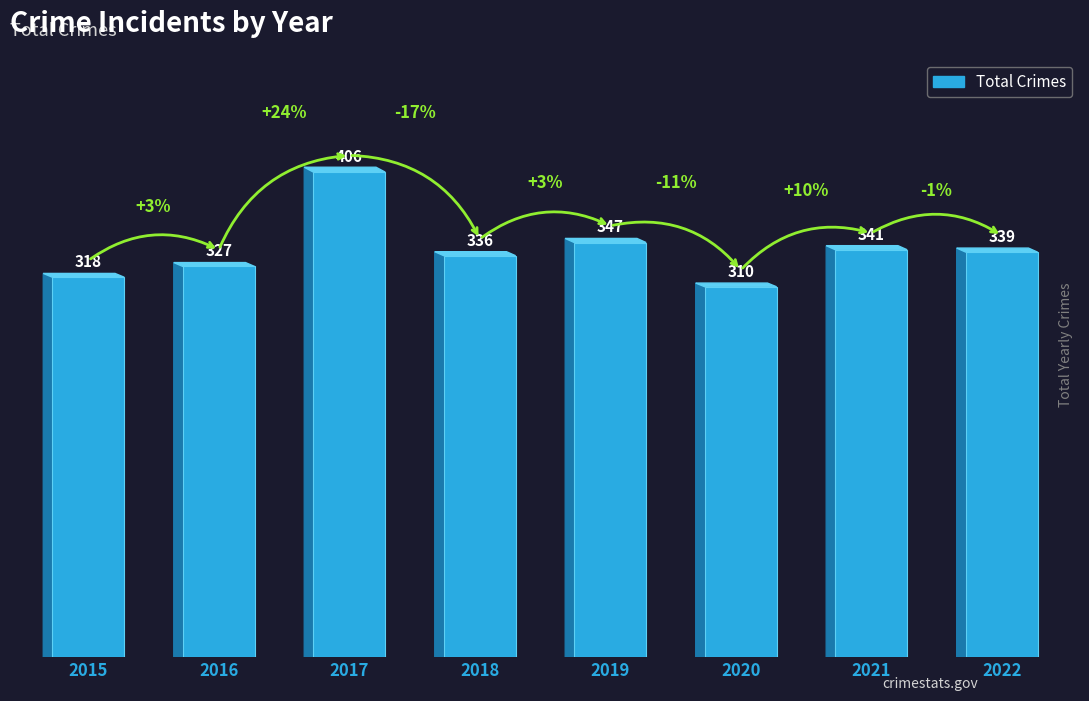

Does the chart contain any negative values?

No